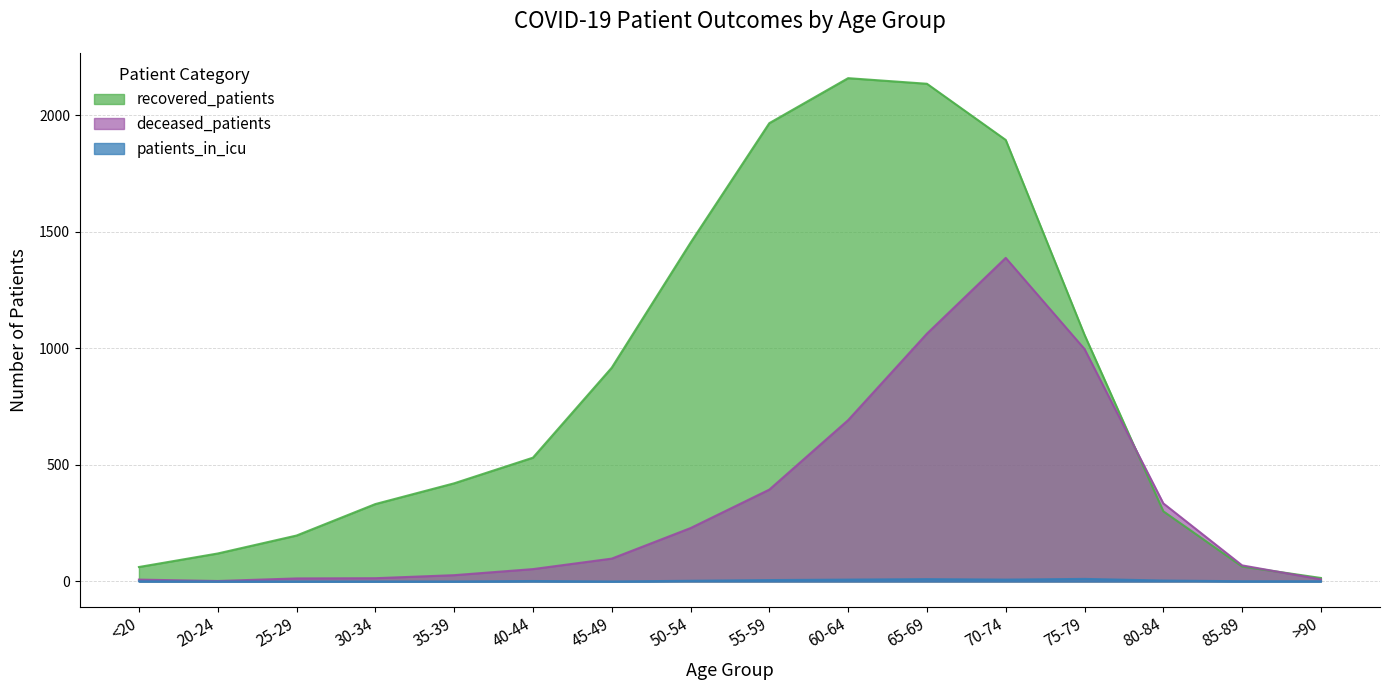

What position from the left is <20?

1